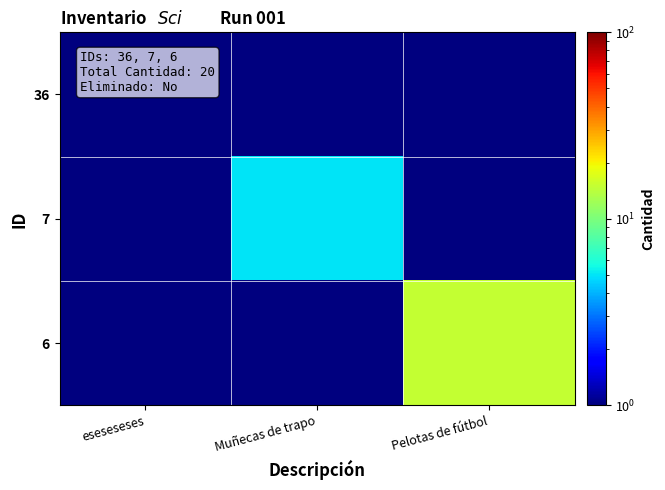

Which series has the largest total across all categories?

6